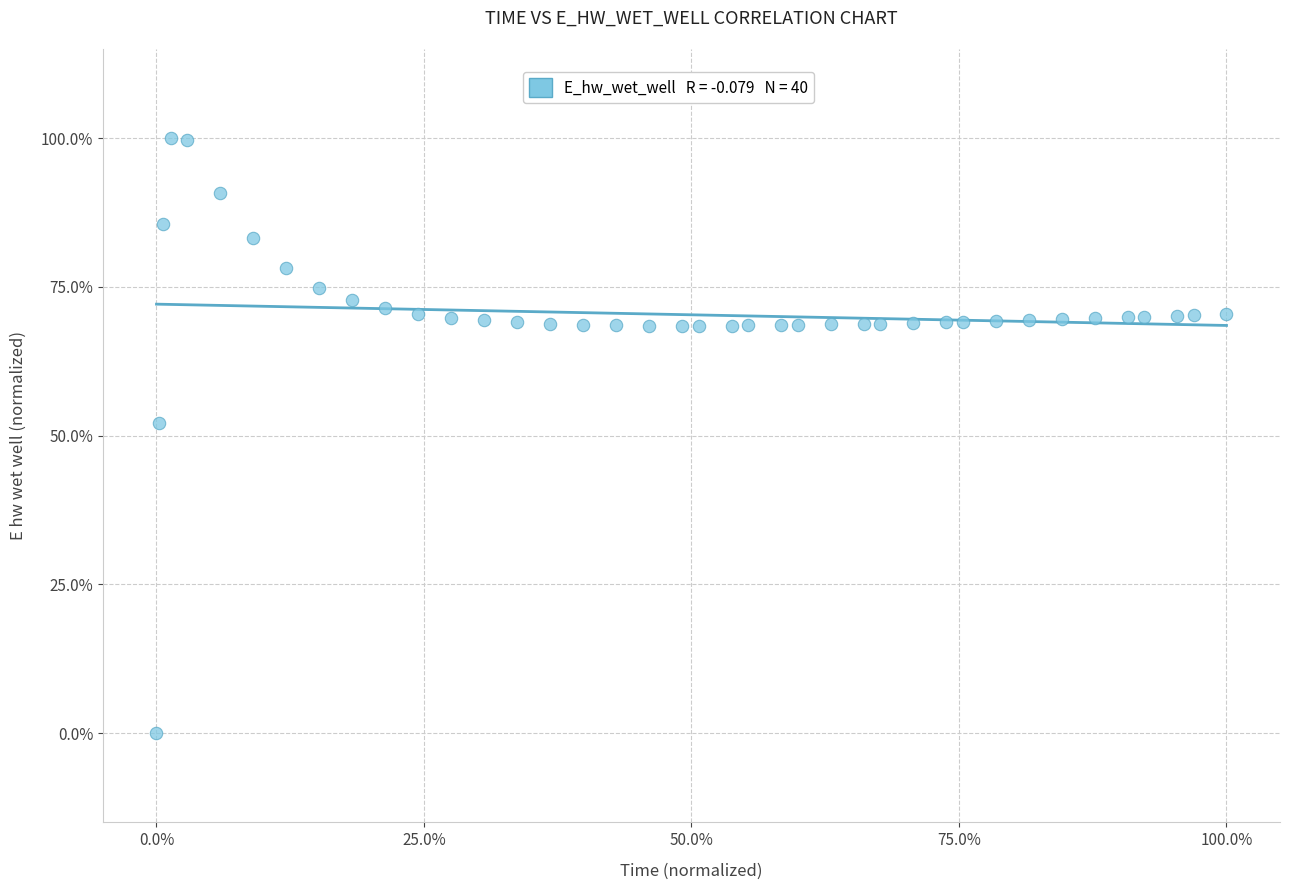

What Y value in the scatter plot is closest to 50?

52.2